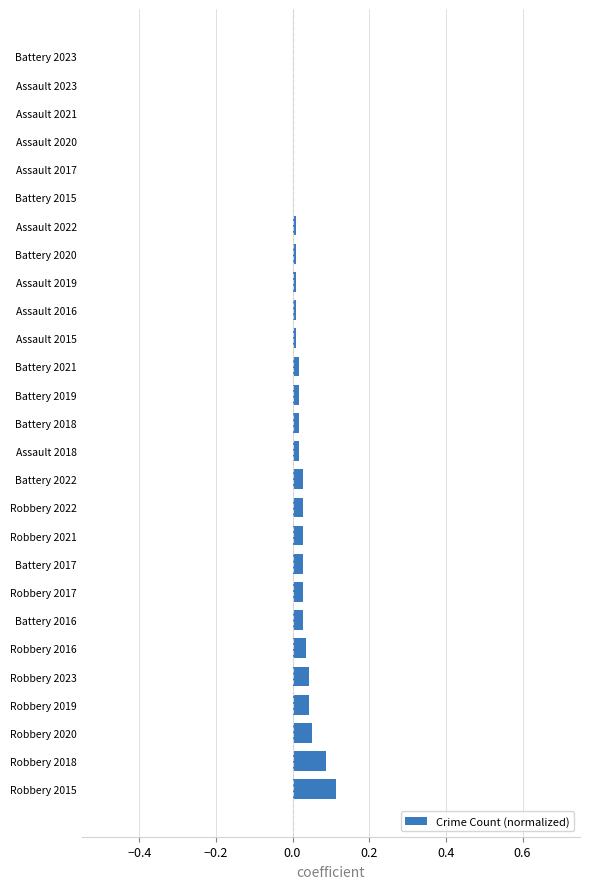

Count the number of data series in this chart.

1